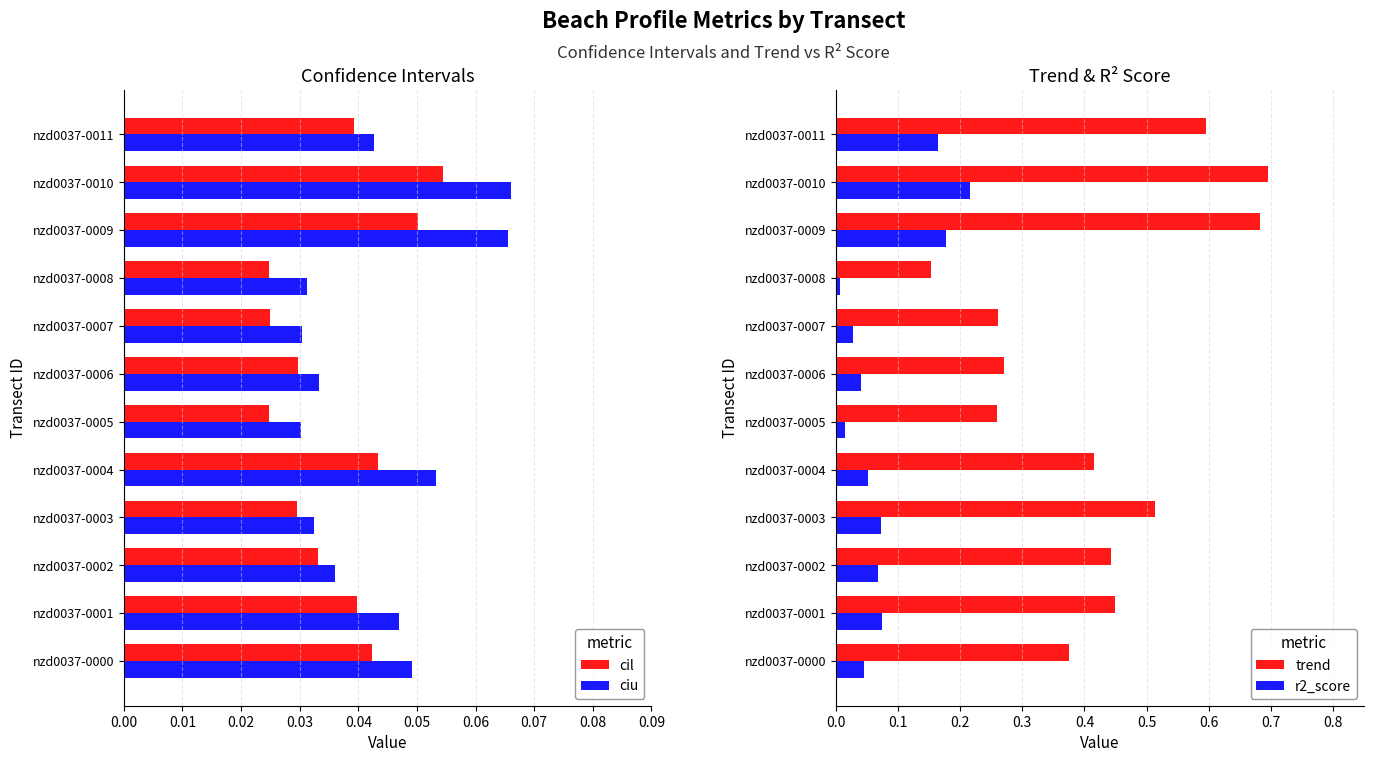

Which category has the highest value in the cil series?

nzd0037-0010